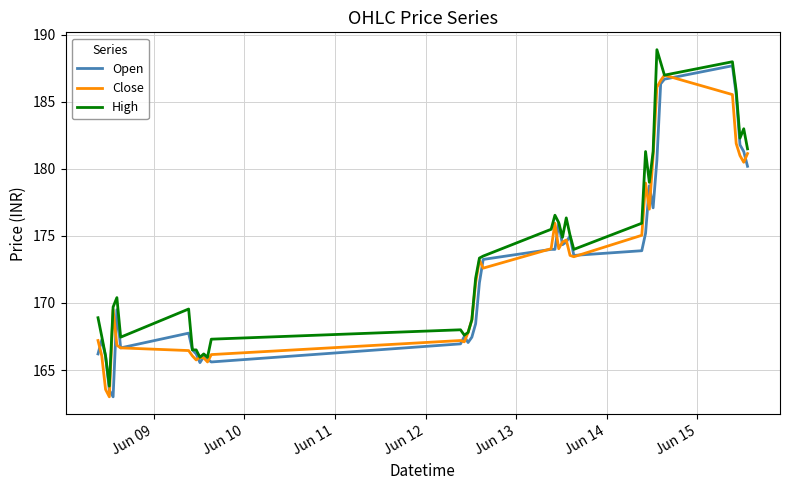

Which series has the largest total across all categories?

High